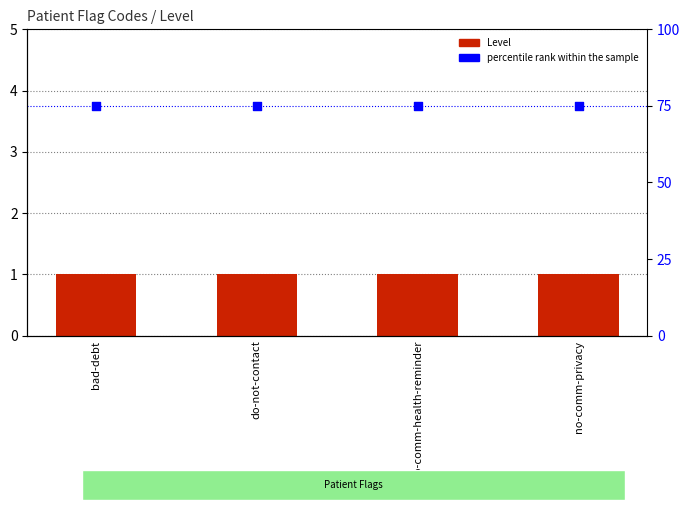

At which category is the sum across all series the highest?

bad-debt